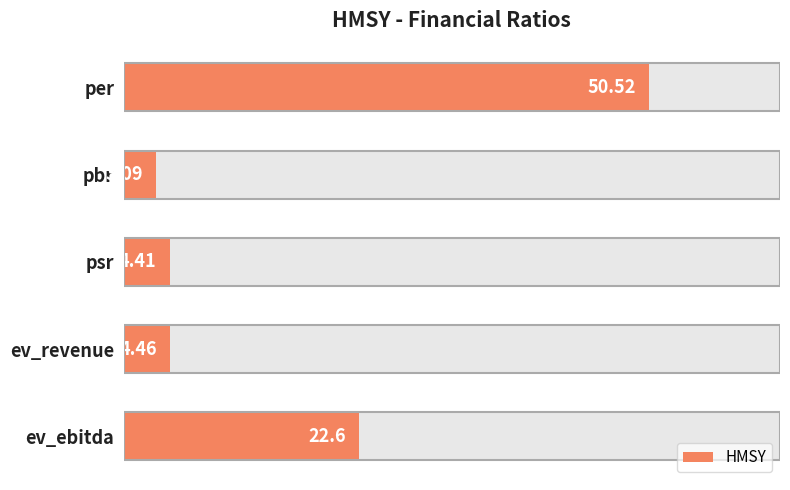

Where is the data nearest to the value 26?

ev_ebitda